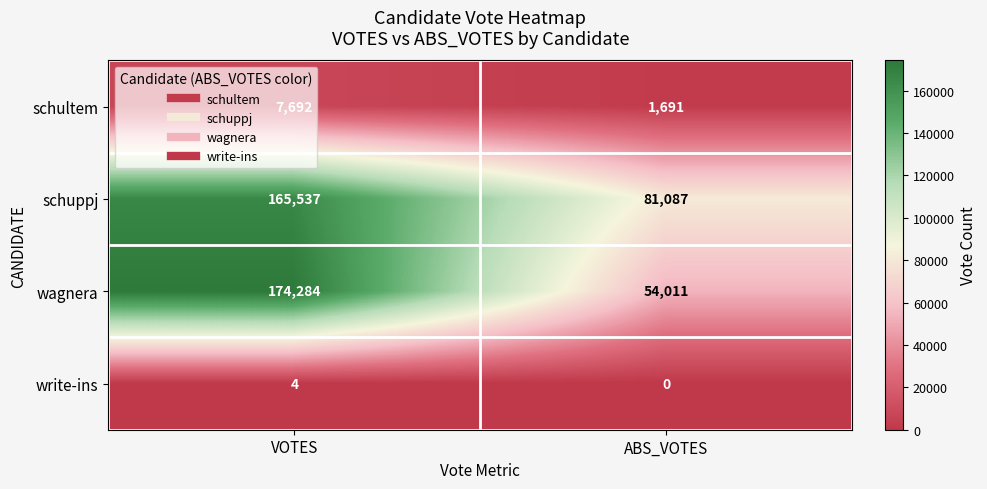

At which category is the sum across all series the highest?

VOTES